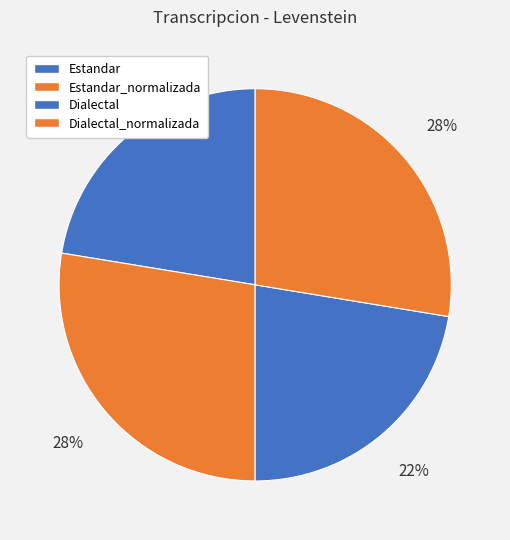

Rank the categories by value from lowest to highest.

Estandar, Dialectal, Estandar_normalizada, Dialectal_normalizada